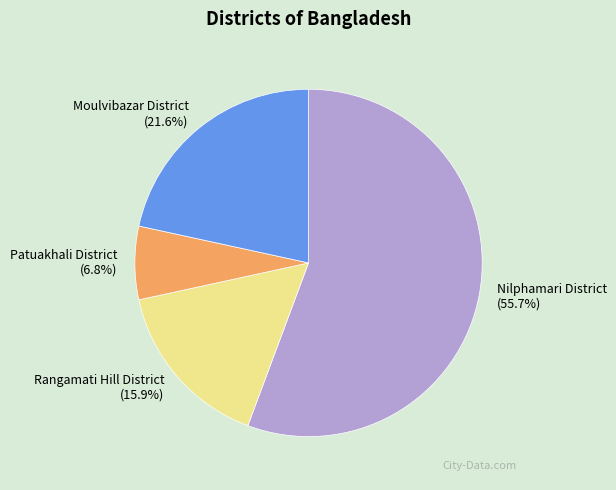

Approximately how many times larger is the value at Rangamati Hill District compared to Nilphamari District?

0.3